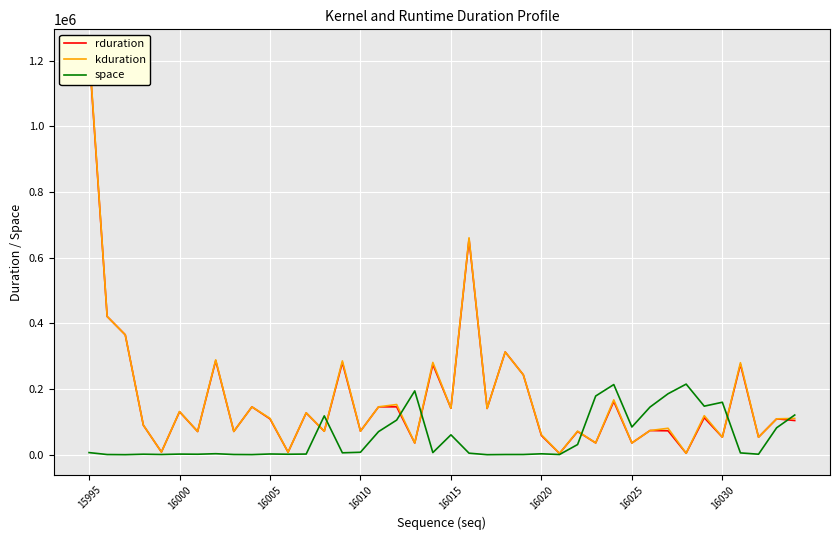

What is the maximum value for space?

214880